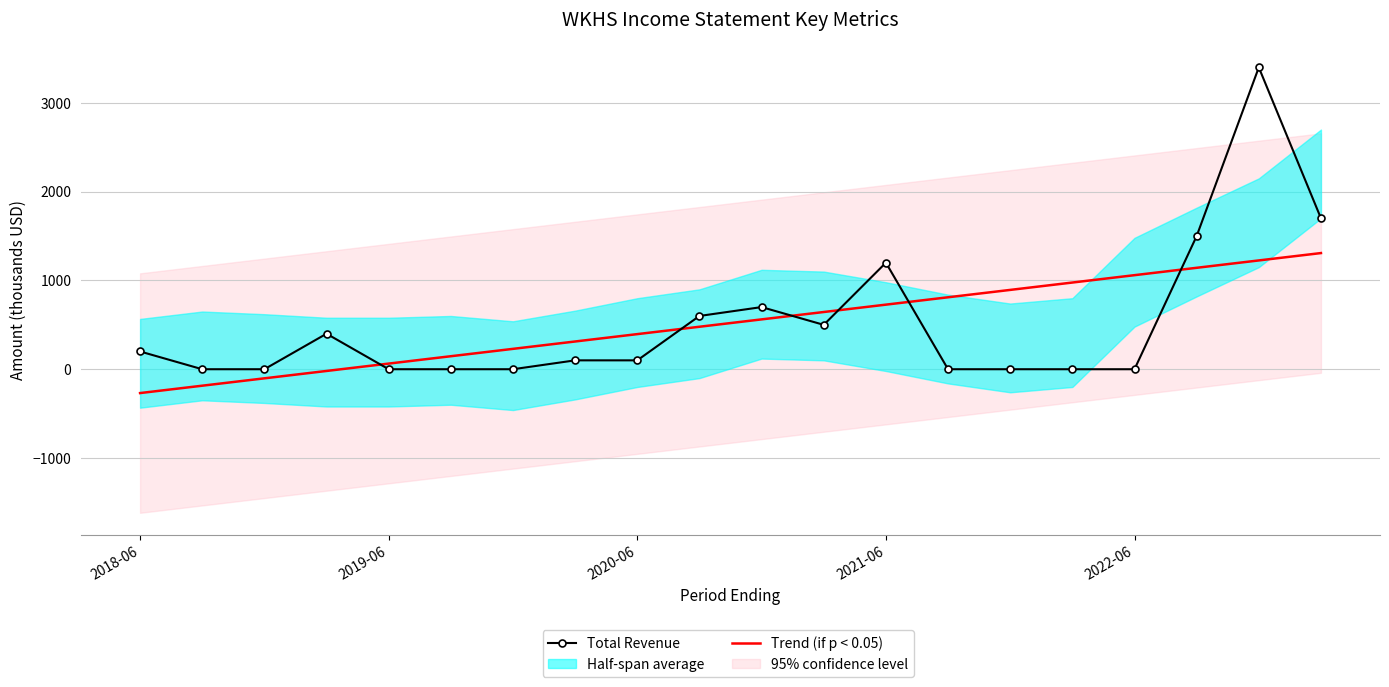

Which series changed the most between 5 and 7?

Trend (if p < 0.05)